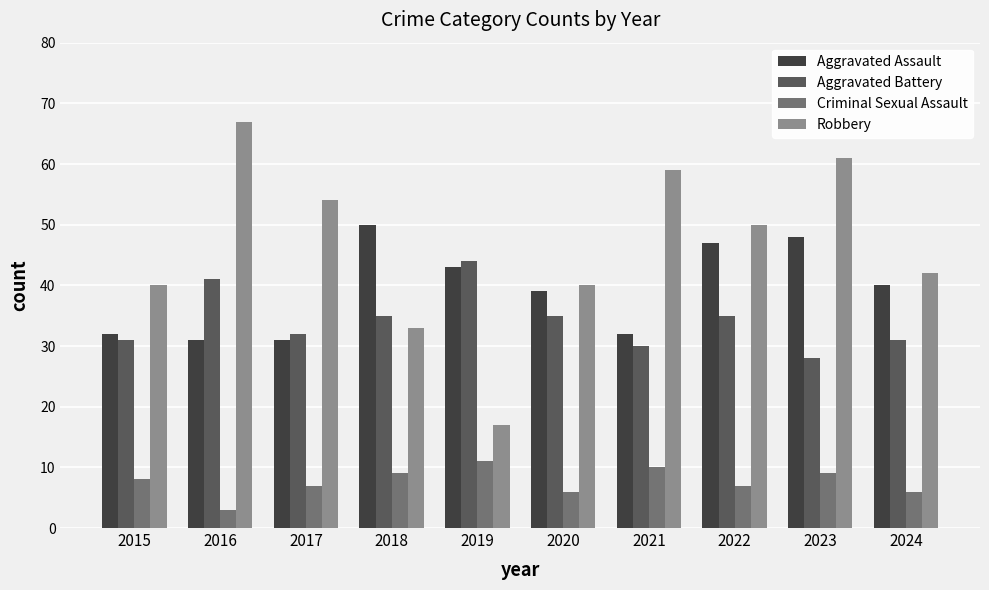

True or false: Aggravated Assault has a value of 40 at 2024.

True